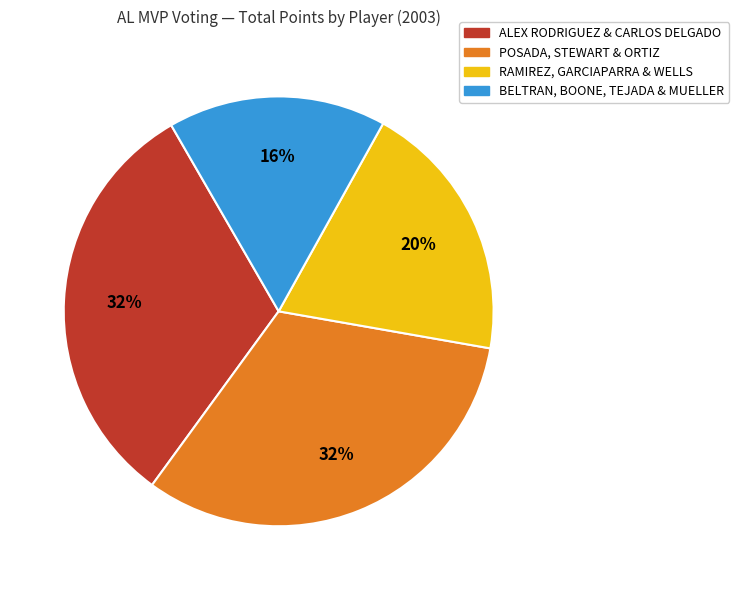

To the nearest percent, what is the average slice percentage?

25%